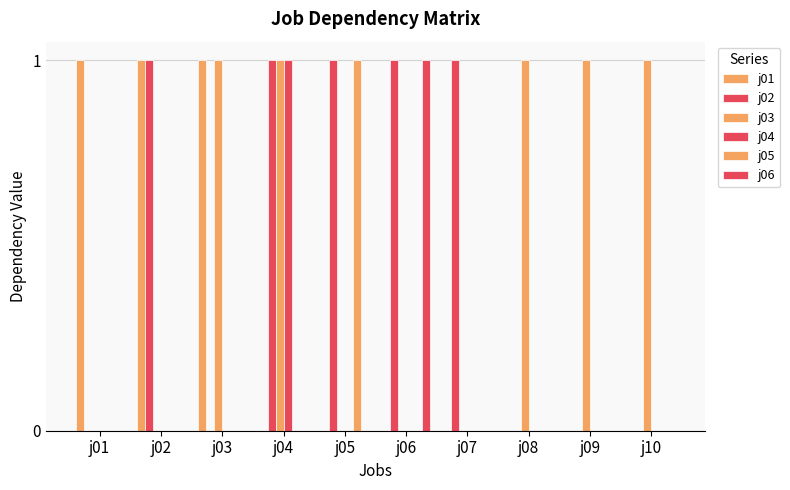

How many series are shown in this chart?

6